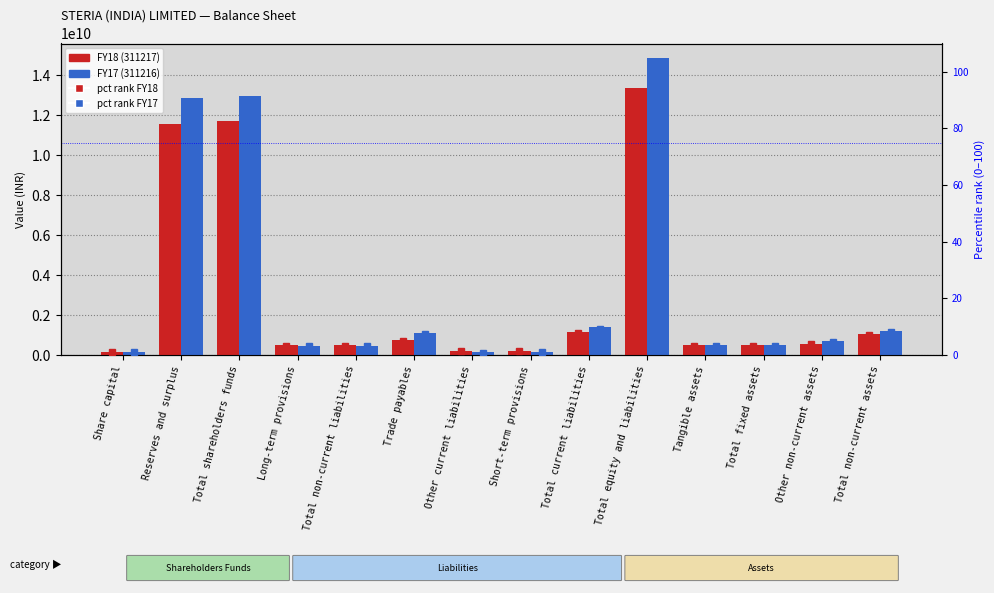

What is the difference between the highest and lowest values at Tangible assets?

484139996.8